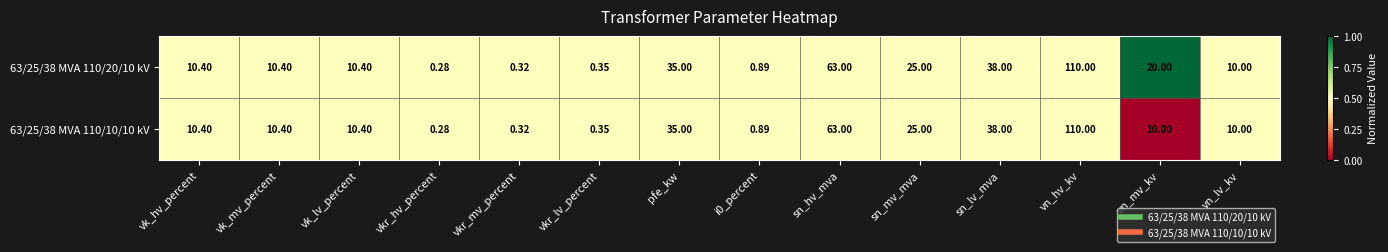

Which category has the highest value in the 63/25/38 MVA 110/10/10 kV series?

vn_hv_kv